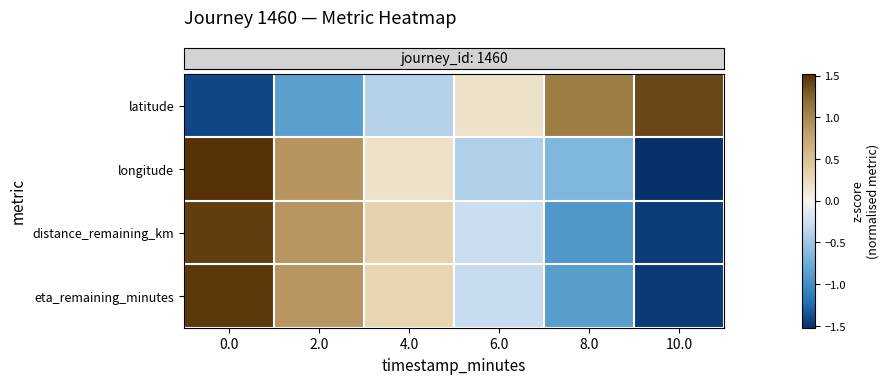

Reading left to right, extract all data points from this chart.

row_0: -1.4	-0.9	-0.4	0.2	1.1	1.4
row_1: 1.5	0.9	0.2	-0.4	-0.7	-1.5
row_2: 1.4	0.9	0.3	-0.3	-0.9	-1.5
row_3: 1.5	0.9	0.3	-0.3	-0.9	-1.5